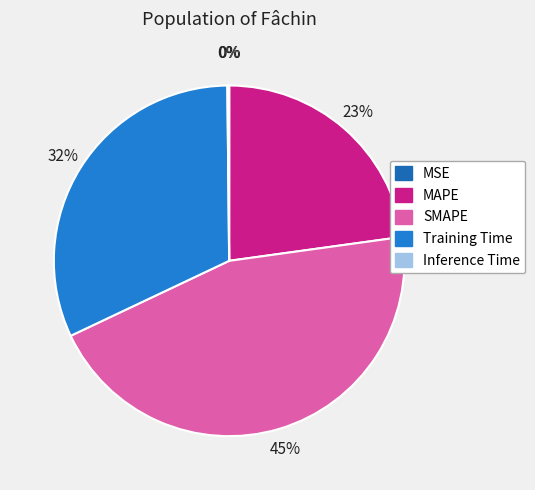

How many segments does this pie chart have?

5